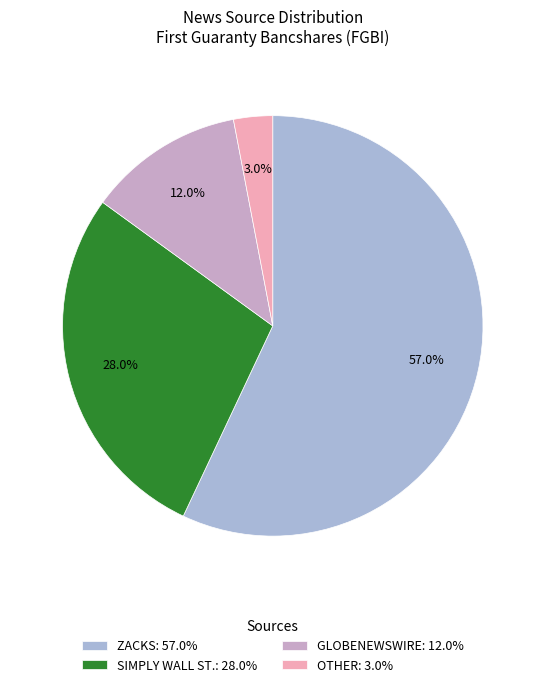

To the nearest percent, what is the average slice percentage?

25%